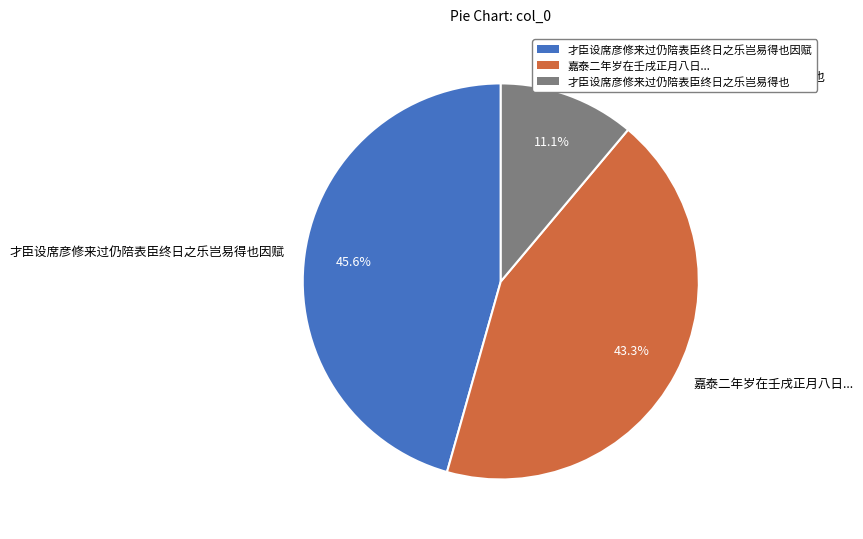

Count the number of slices in the pie.

3